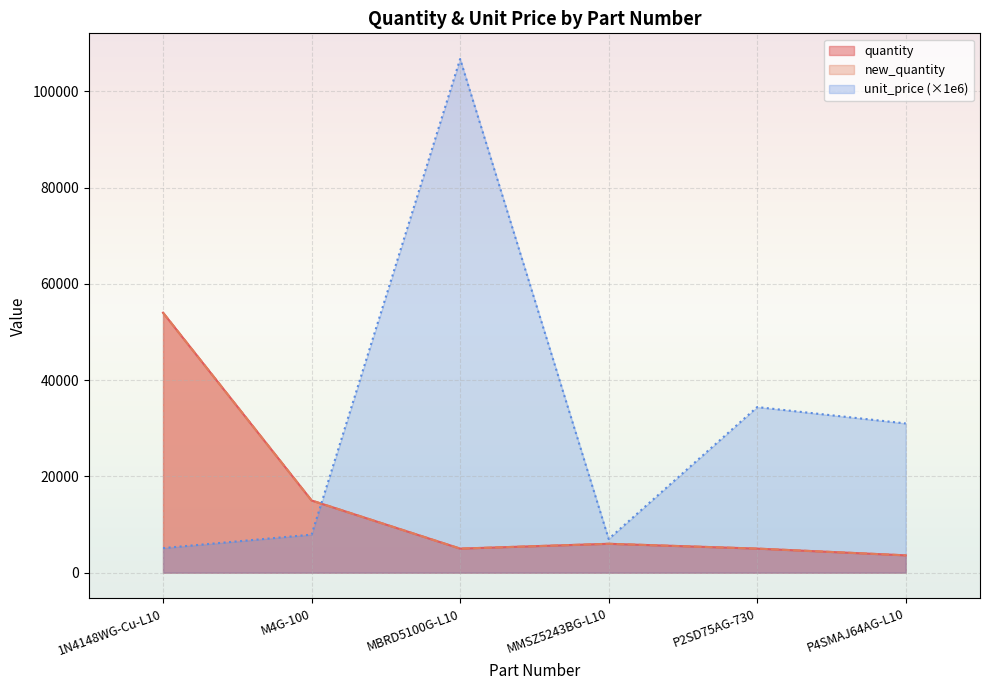

True or false: unit_price has a value of 4045.5 at M4G-100.

False